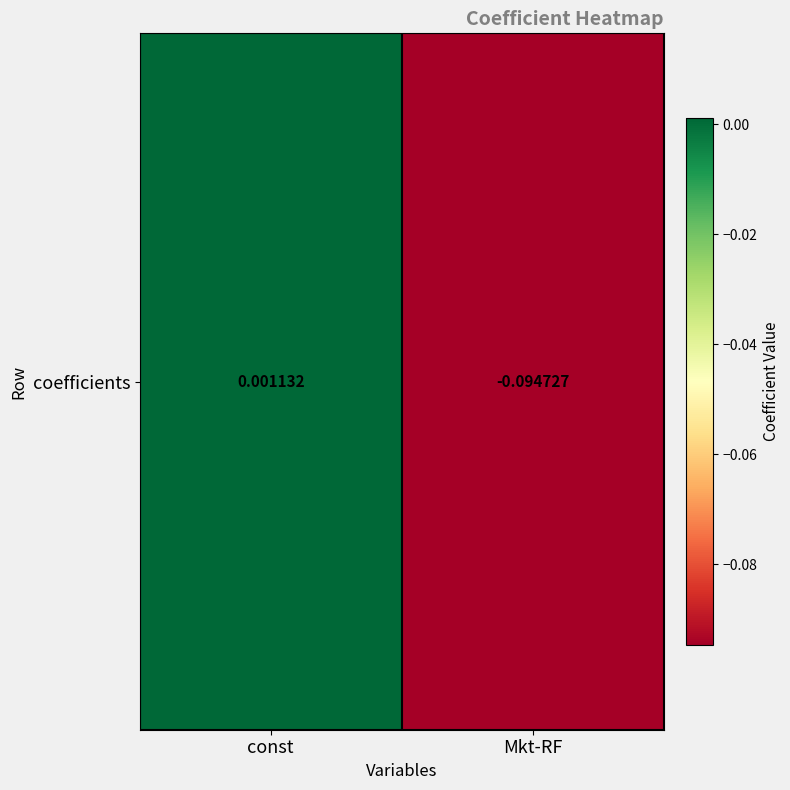

Reading left to right, list all the values displayed in this chart.

const=0.0	Mkt-RF=-0.1